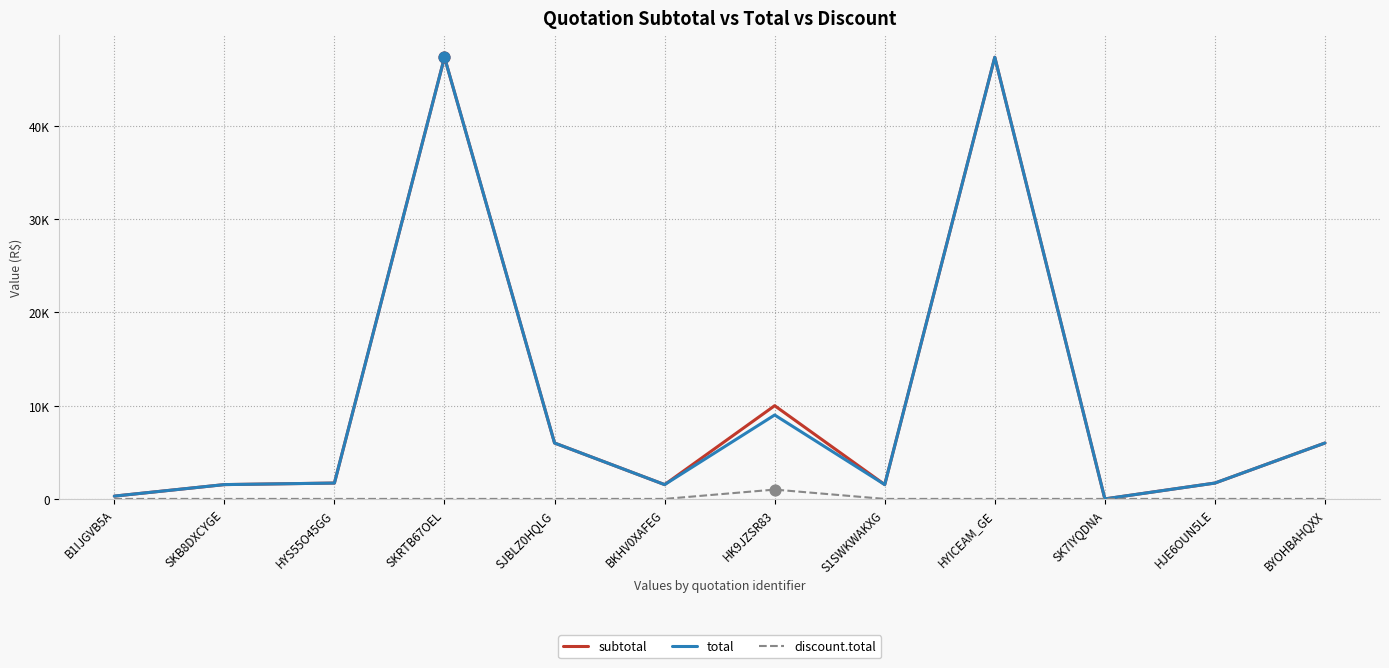

At which category is the sum across all series the highest?

SKRTB67OEL